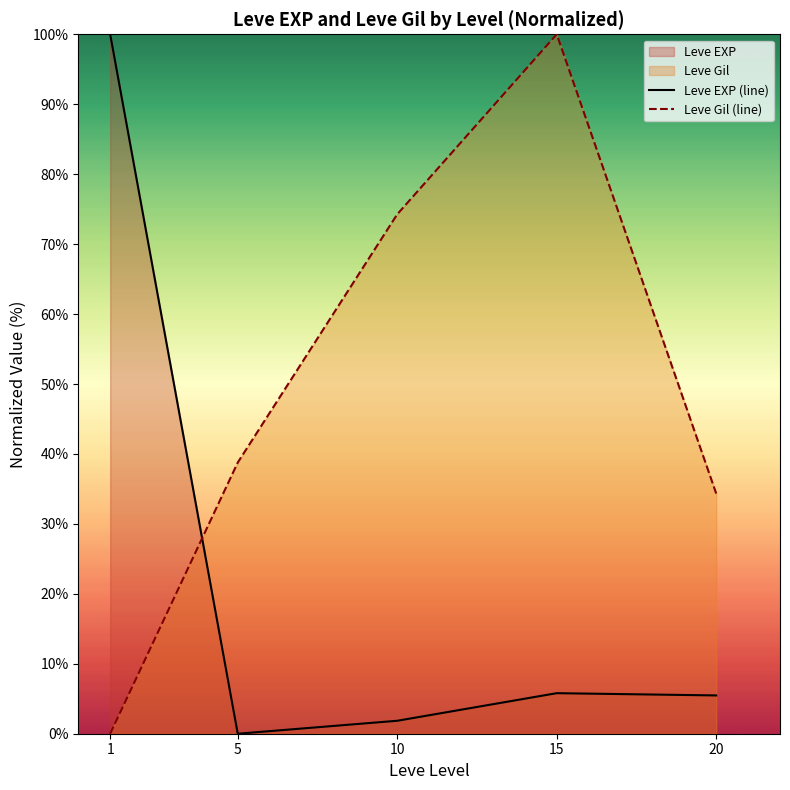

Reading left to right, extract all data points from this chart.

Leve EXP (line): 1=100.0	5=0.0	10=1.9	15=5.8	20=5.5
Leve Gil (line): 1=0.0	5=38.8	10=74.3	15=100.0	20=34.3